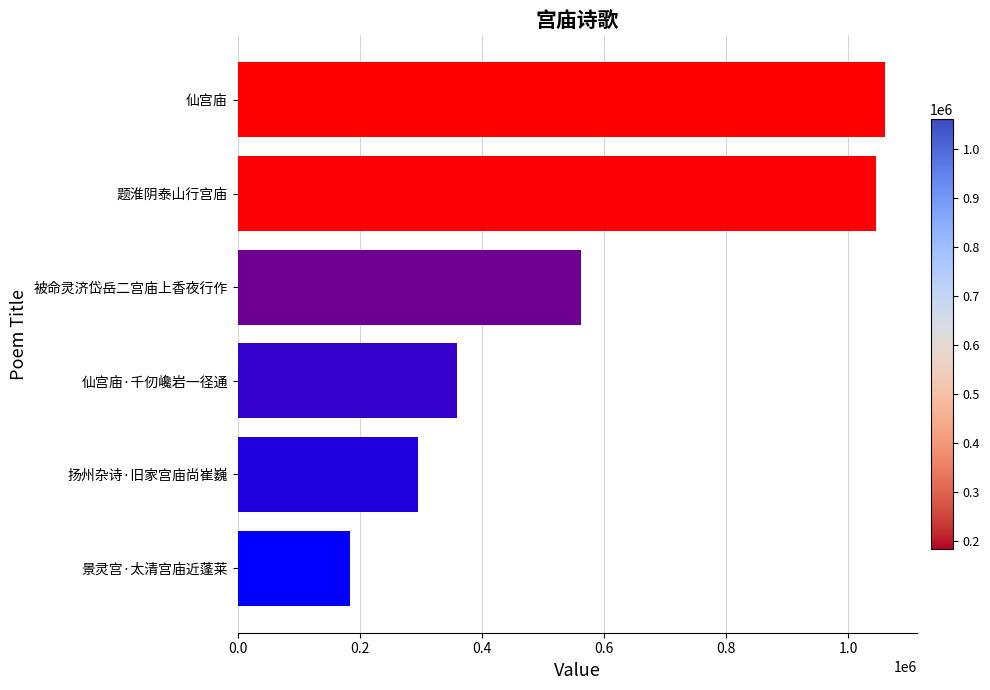

Where is the data nearest to the value 621964?

被命灵济岱岳二宫庙上香夜行作